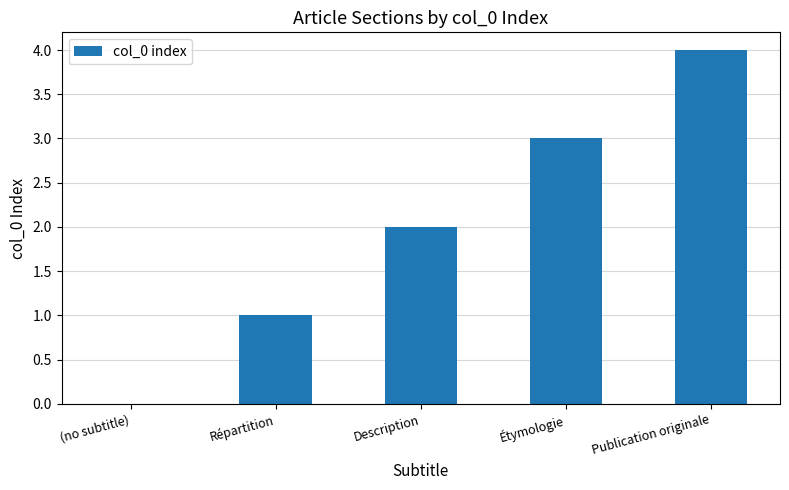

Is it true that the value at (no subtitle) is -3?

False